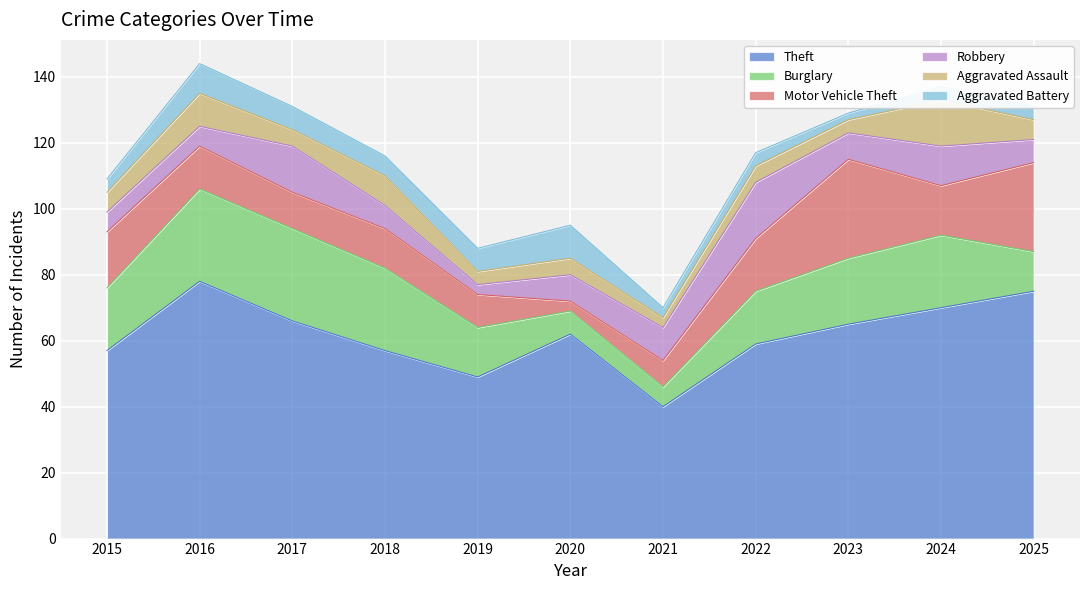

How many lines are shown in the chart?

6